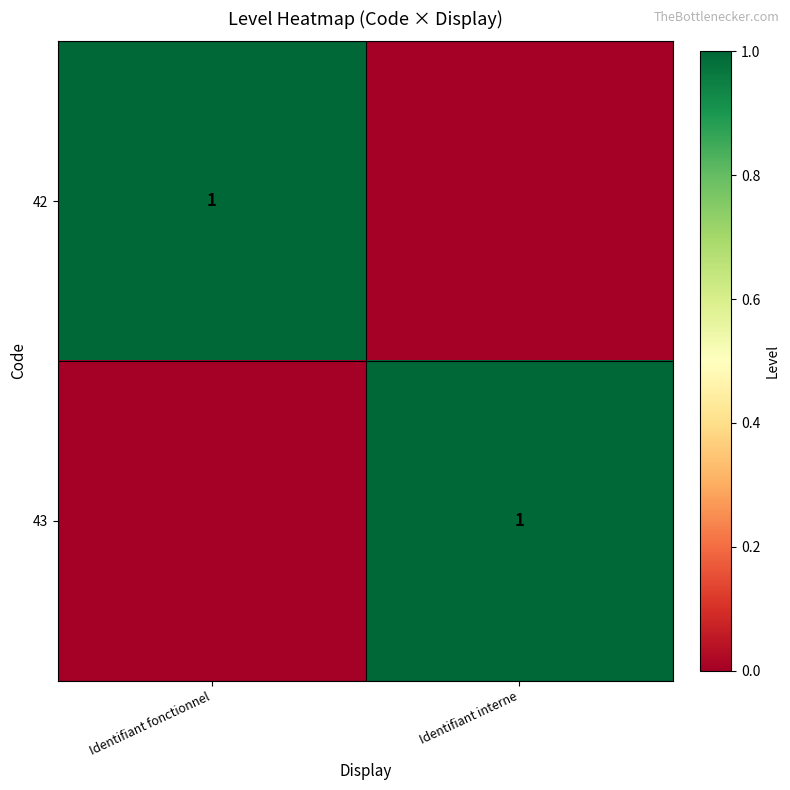

What is the spread (max minus min) of values at Identifiant interne?

1